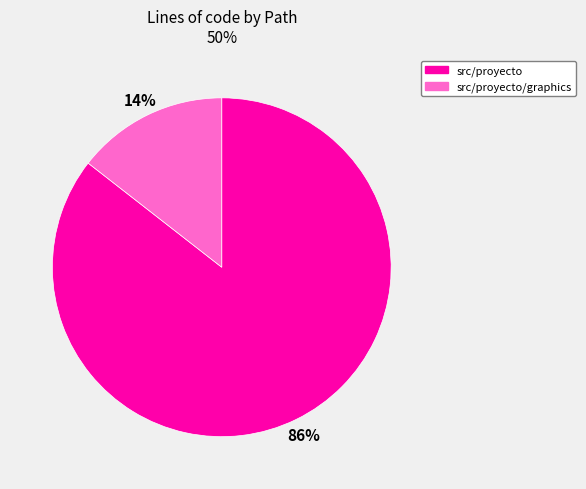

To the nearest percent, what is the combined percentage of src/proyecto/graphics and src/proyecto?

100%